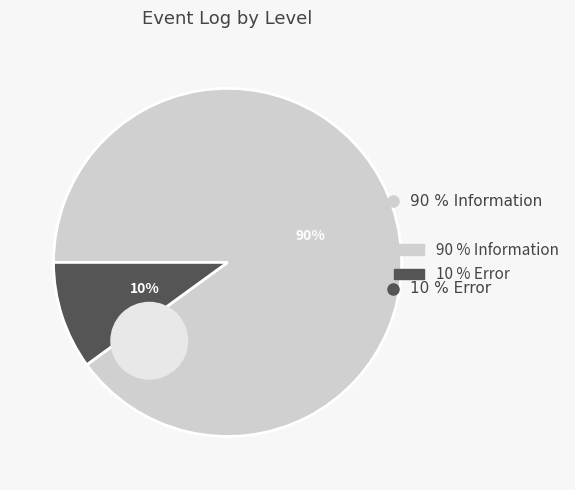

To the nearest percent, what is the difference between the Error and Information slice percentages?

80%